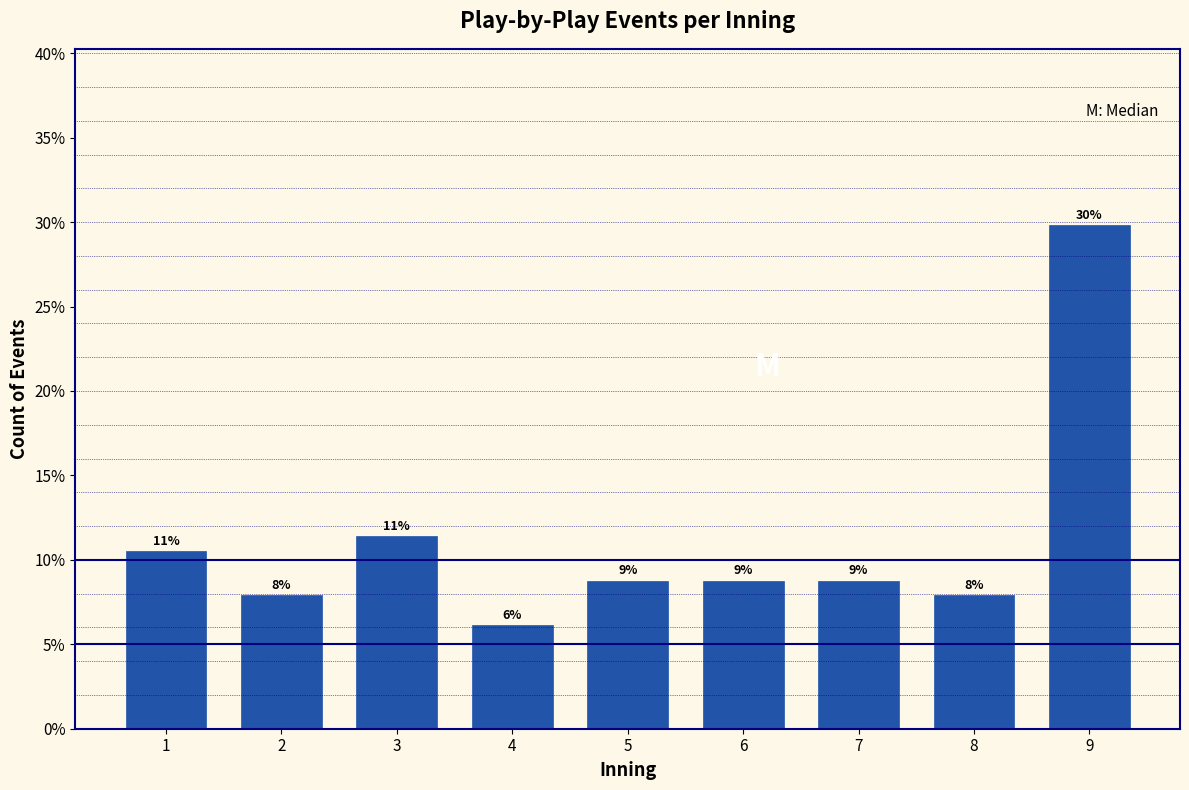

Does the chart contain any negative values?

No